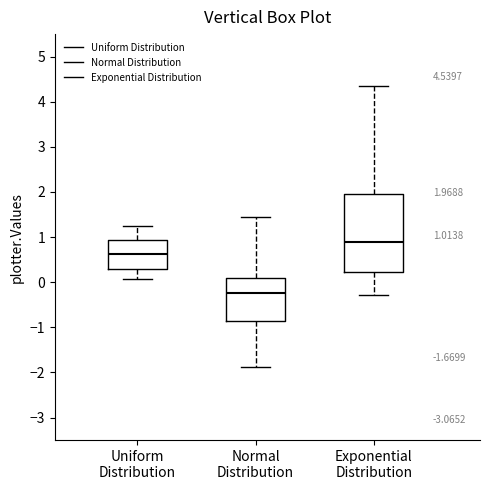

Comparing the boxes themselves (not the whiskers), which one is the tallest?

Exponential Distribution